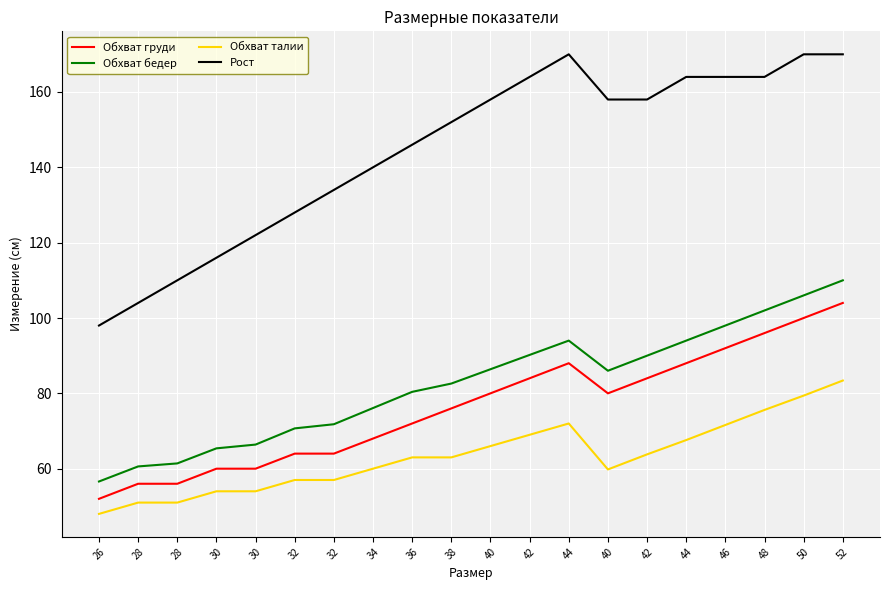

List the series in order of their peak value, highest first.

Рост, Обхват бедер, Обхват груди, Обхват талии